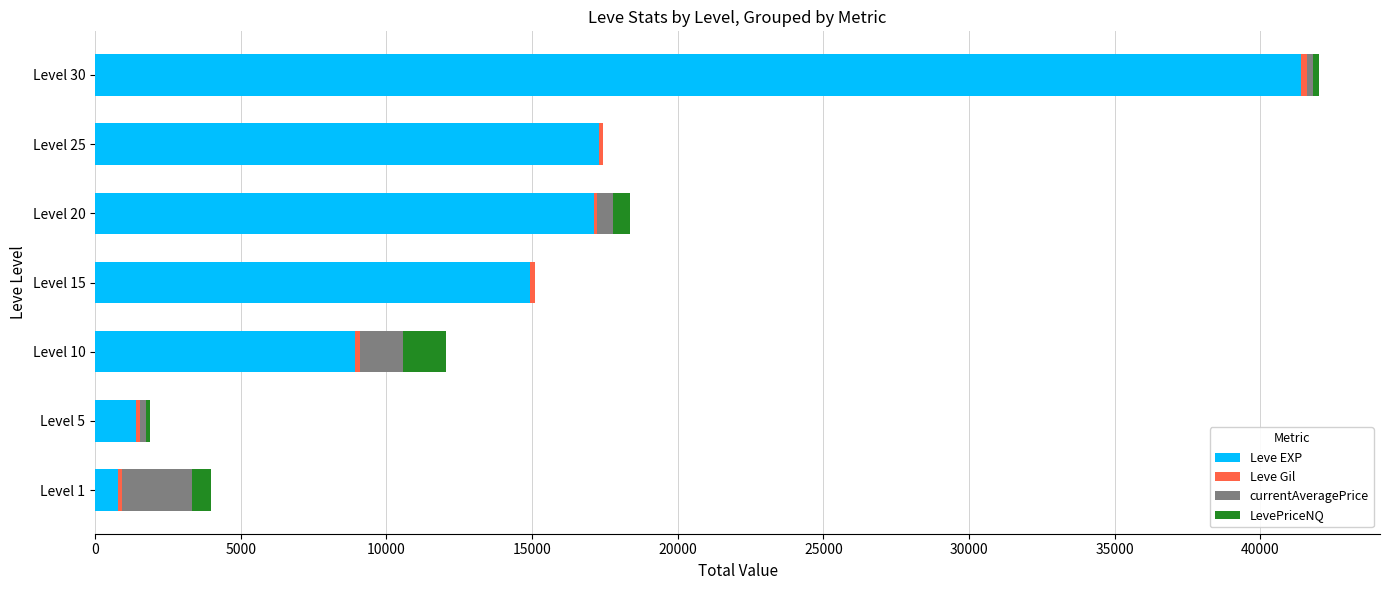

At which category is the sum across all series the highest?

Level 30